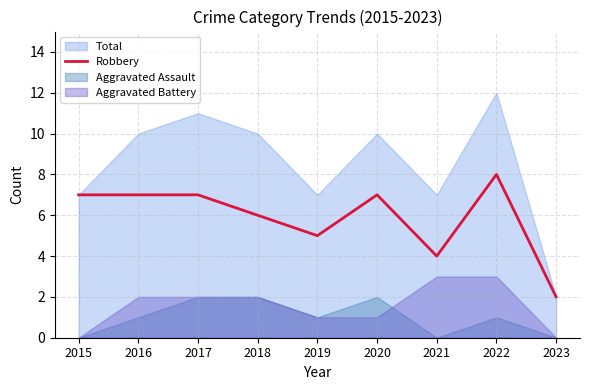

How many interior local peaks (higher than both neighbors) does the data have?

2